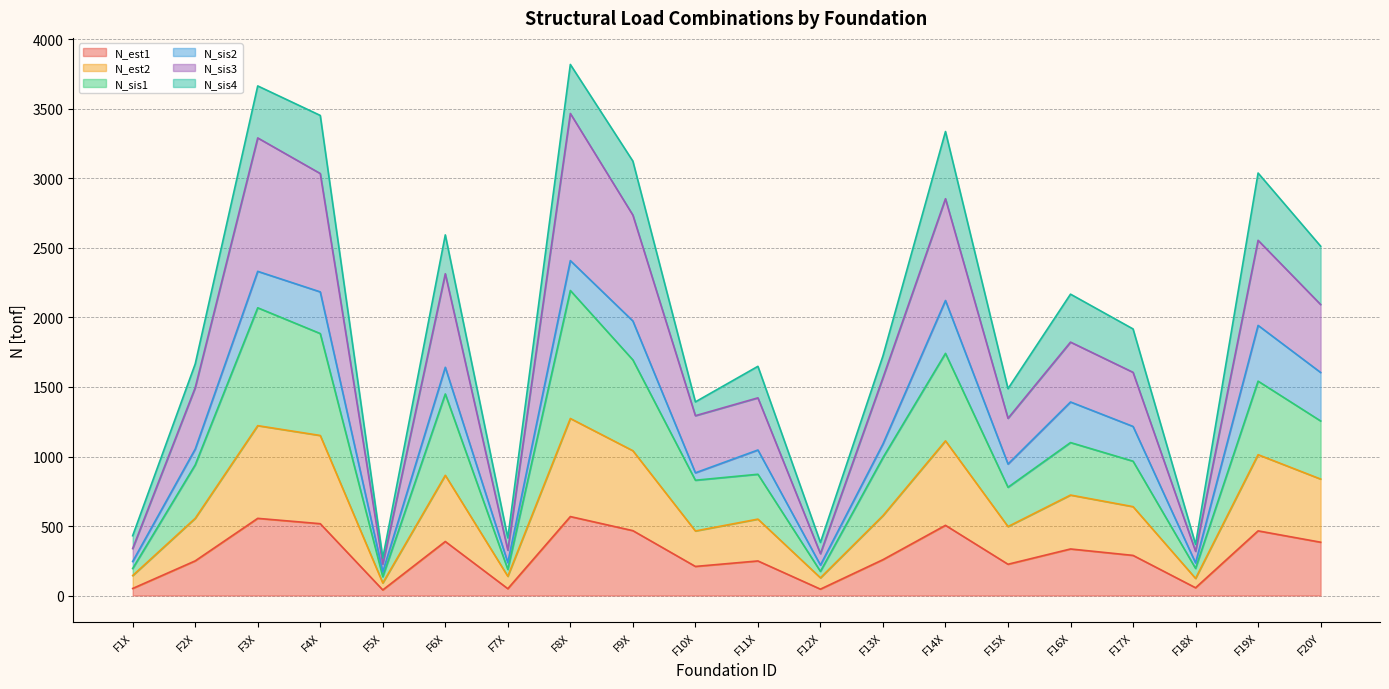

Does the chart have visible grid lines?

Yes